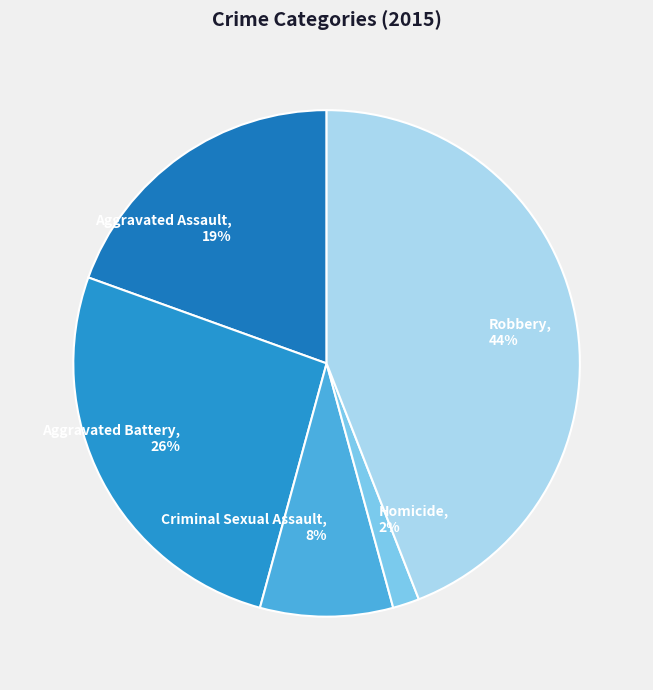

Which category has the smallest portion of the pie?

Homicide